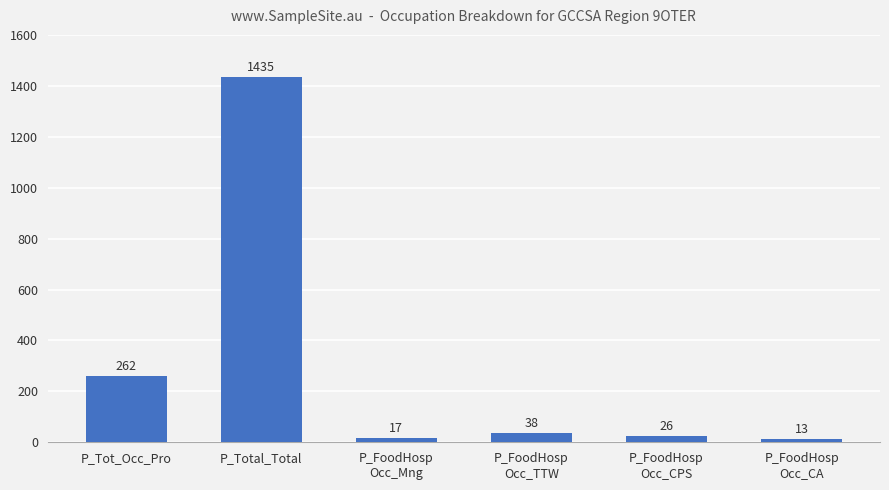

Which label corresponds to the smallest value in the chart?

P_FoodHosp
Occ_CA